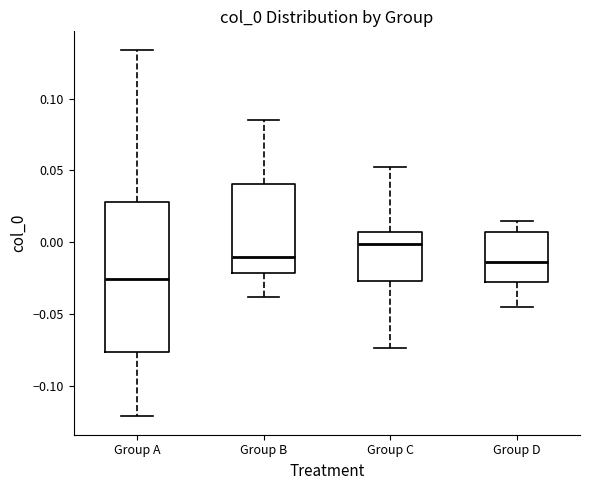

Reading left to right, transcribe this box plot: for each box, give where its median line is, the range the box spans, and where its two whiskers end, as read against the y-axis. The values are not printed on the chart, so give them approximately, as read against the axis.

Group A: median -0.025, box -0.075 to 0.030, whiskers -0.120 to 0.135
Group B: median -0.010, box -0.020 to 0.040, whiskers -0.040 to 0.085
Group C: median 0.000, box -0.025 to 0.005, whiskers -0.075 to 0.055
Group D: median -0.015, box -0.030 to 0.005, whiskers -0.045 to 0.015